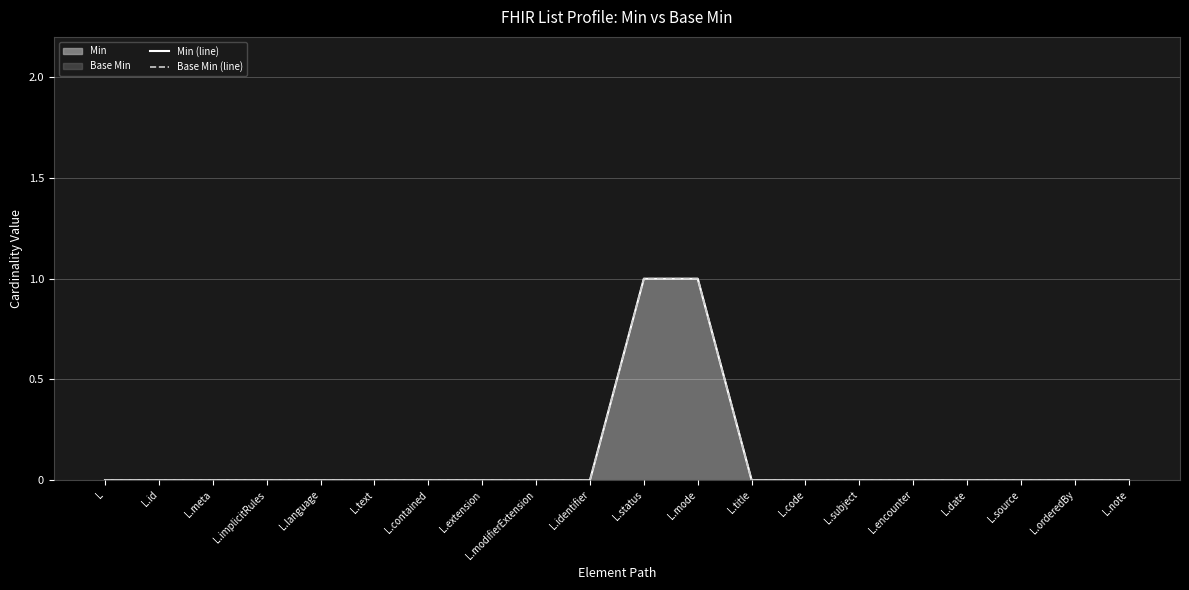

The value of Min (line) at L.id is 0. True or false?

True